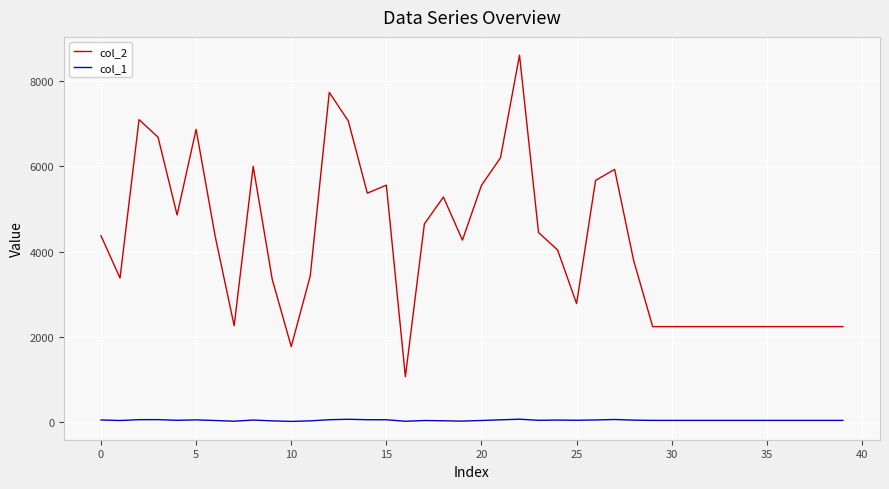

Does the chart have visible grid lines?

Yes